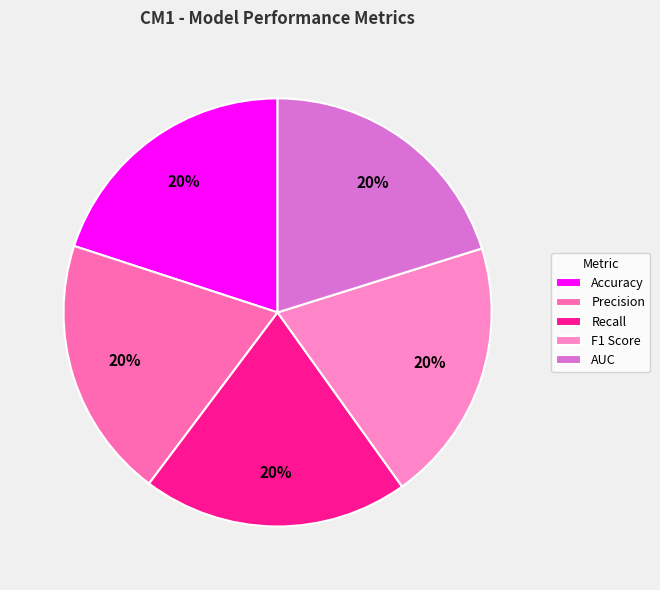

True or false: Accuracy accounts for 25% of the total.

False